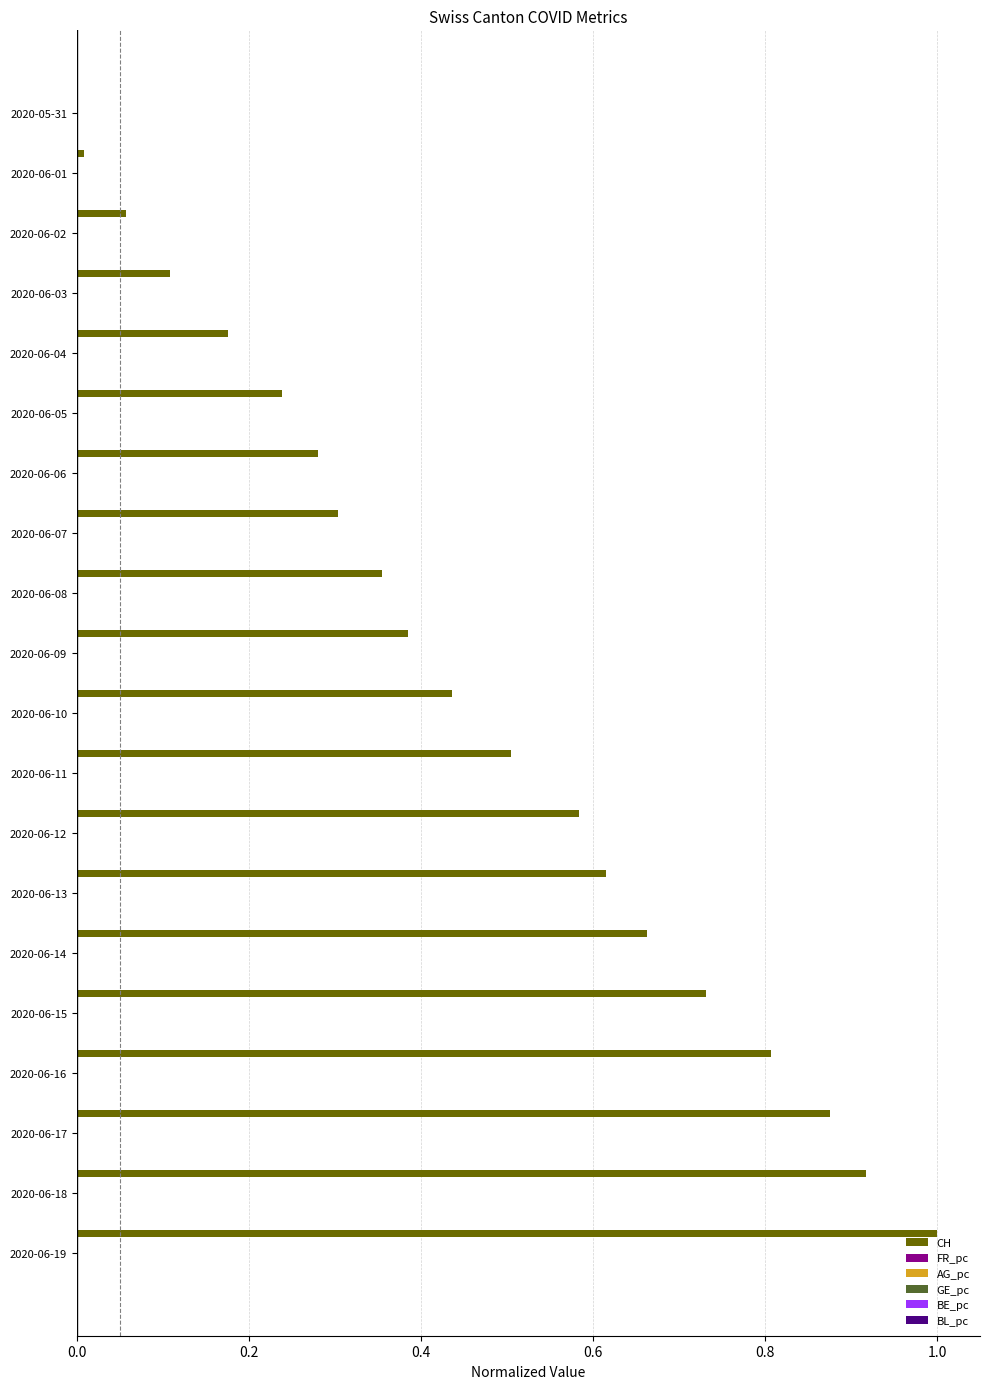

What is the greatest value displayed?

1.0